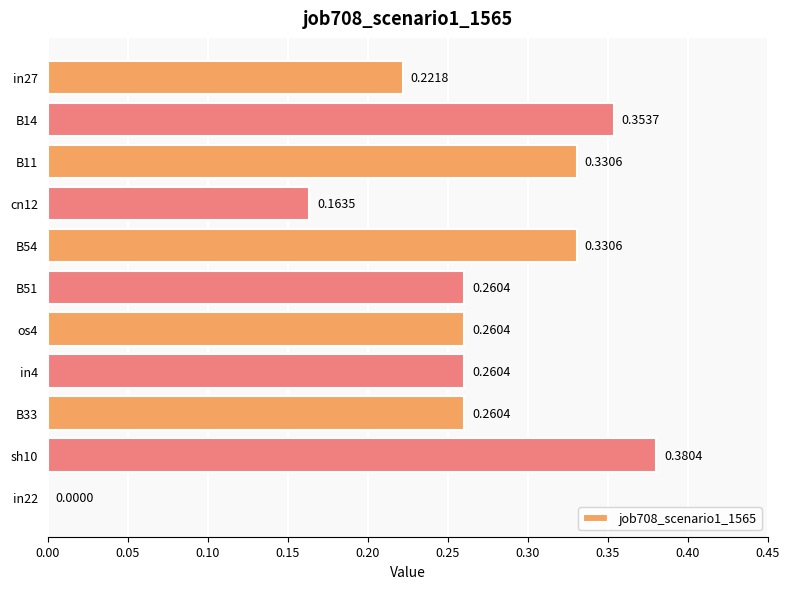

Between B51 and B14, which is larger?

B14